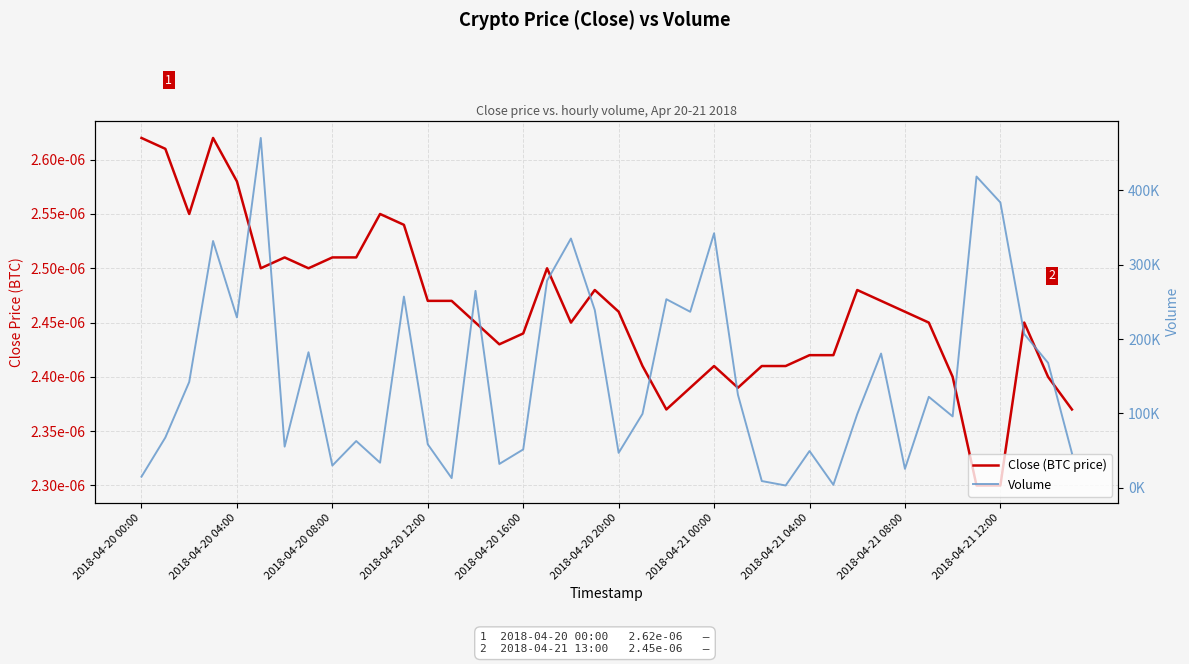

True or false: Volume has a value of 180363.2 at 17.

False